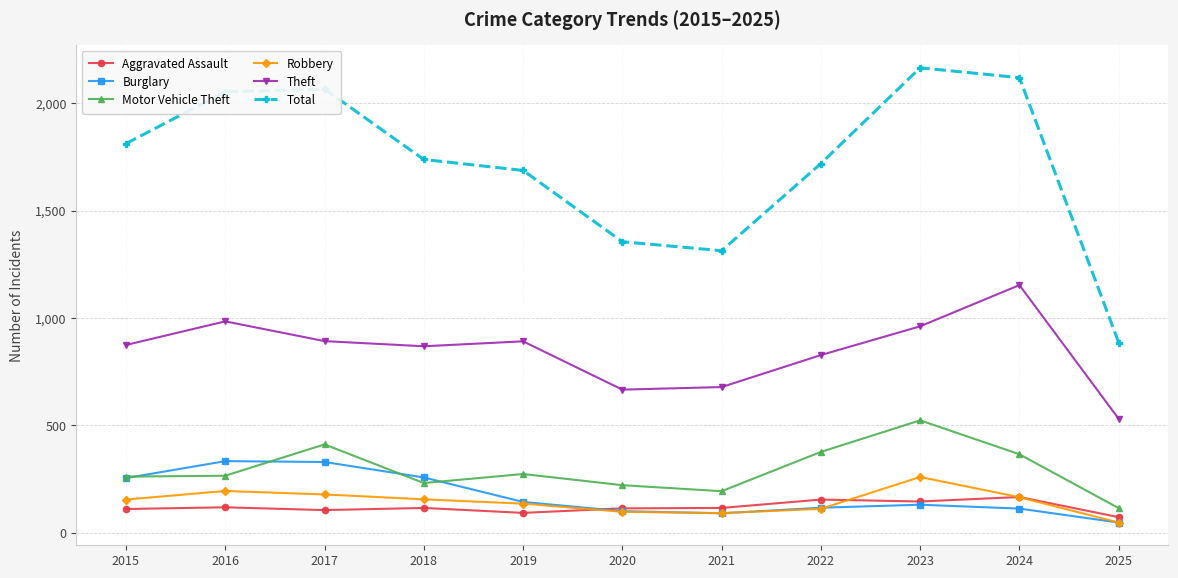

Which series ends up on top after the final intersection of Aggravated Assault and Robbery?

Aggravated Assault